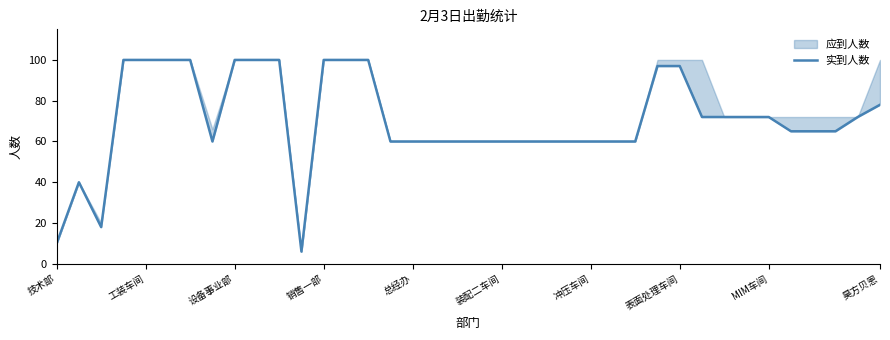

What is the difference between the second highest and second lowest values?

90